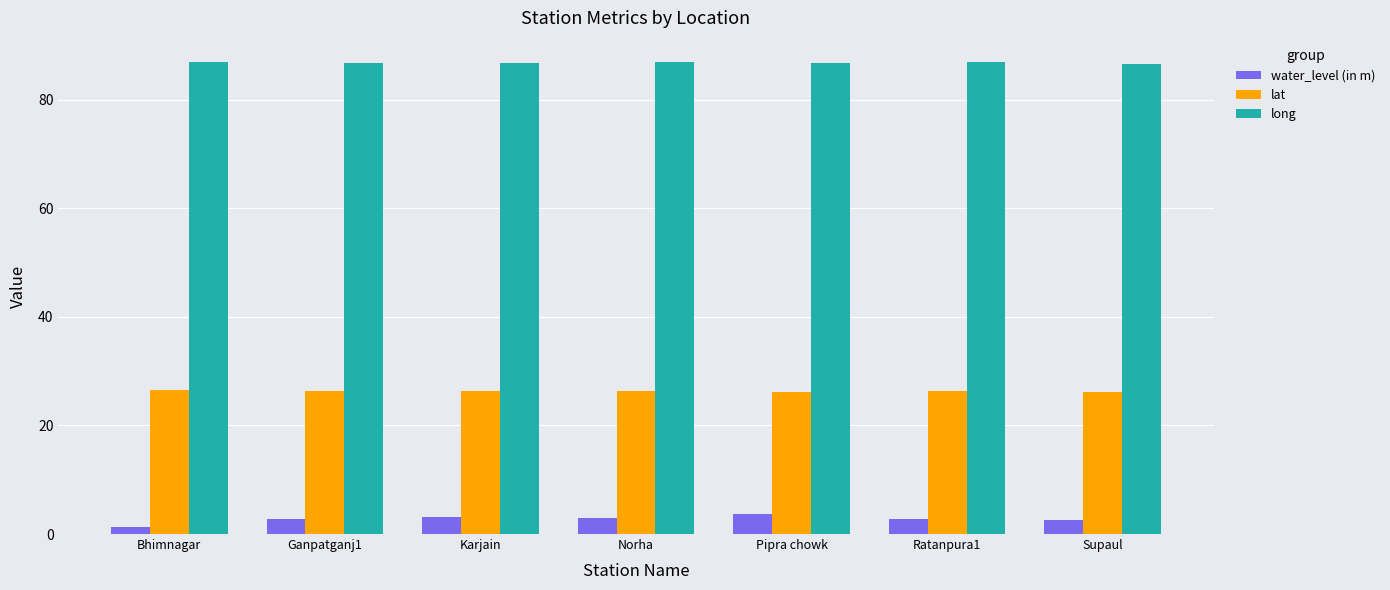

What is the spread (max minus min) of values at Ganpatganj1?

84.1